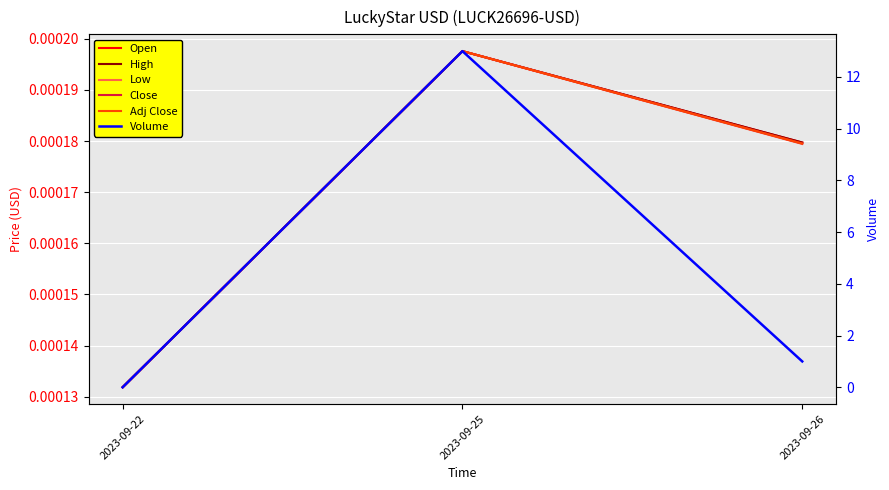

Where is Adj Close nearest to the value 0?

2023-09-22